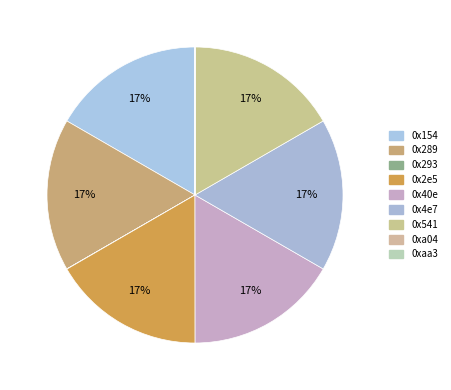

How many segments does this pie chart have?

9